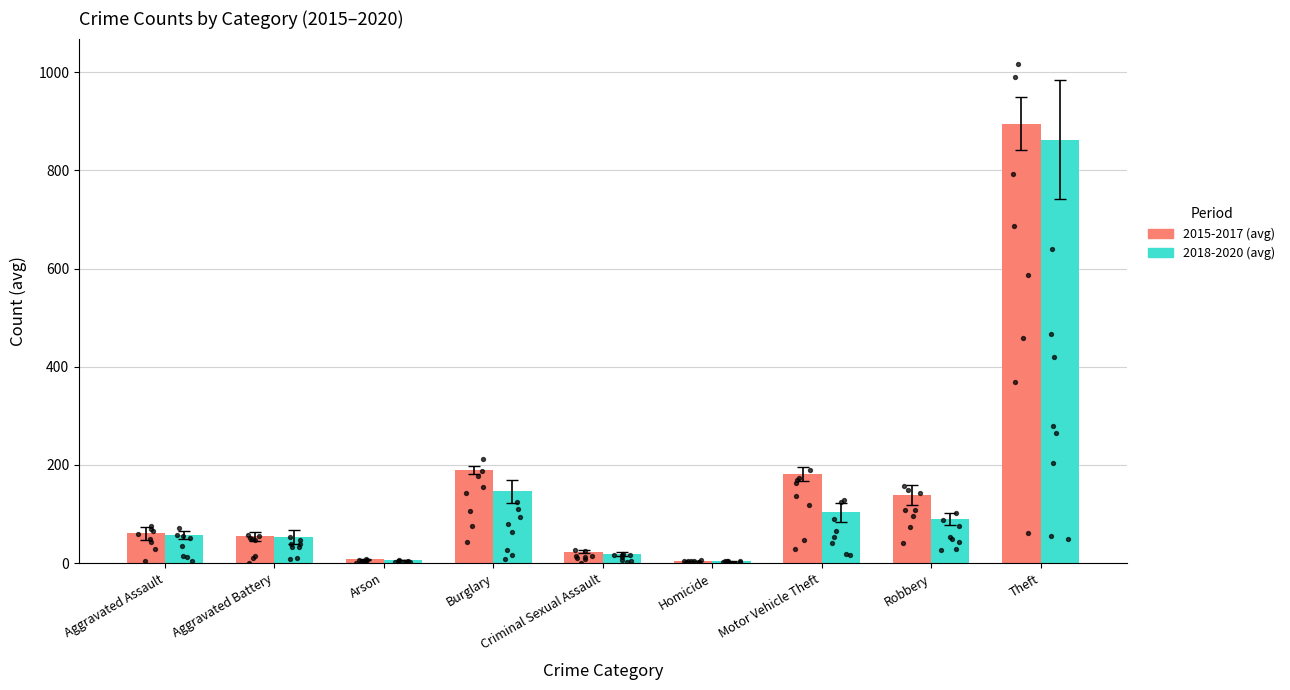

What is the total value across all series at Aggravated Assault?

117.7